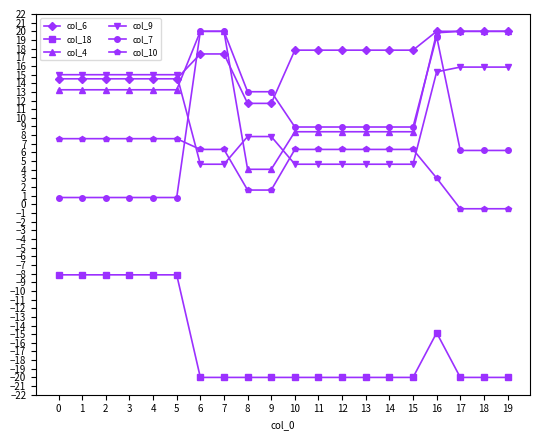

What value does the col_9 series have at 10?

4.6